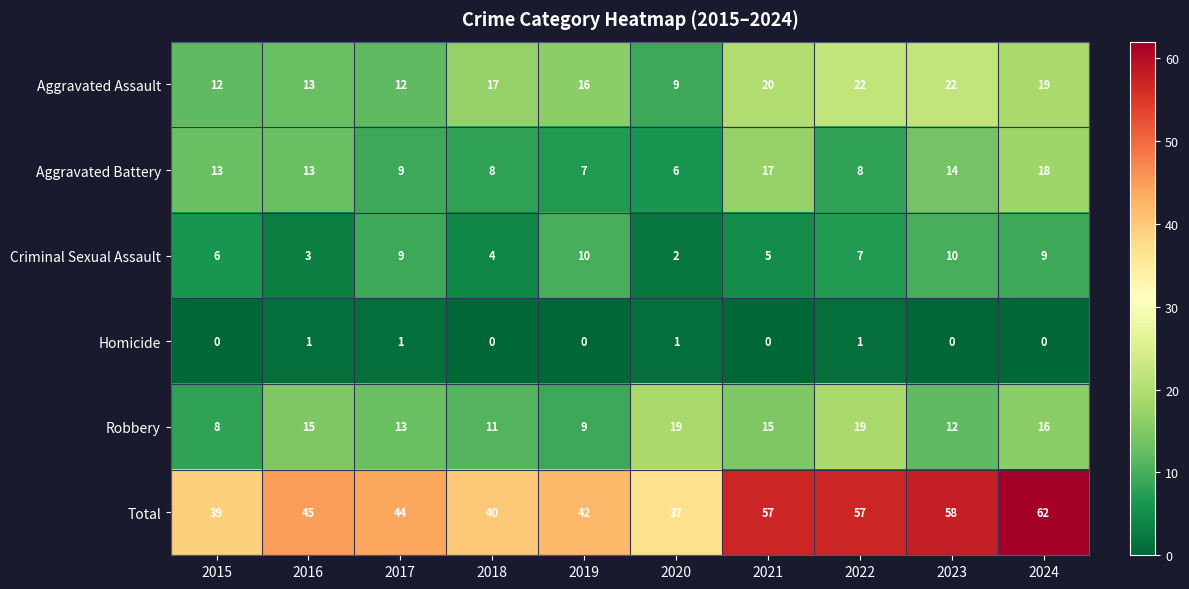

At which label does Total reach its minimum?

2020